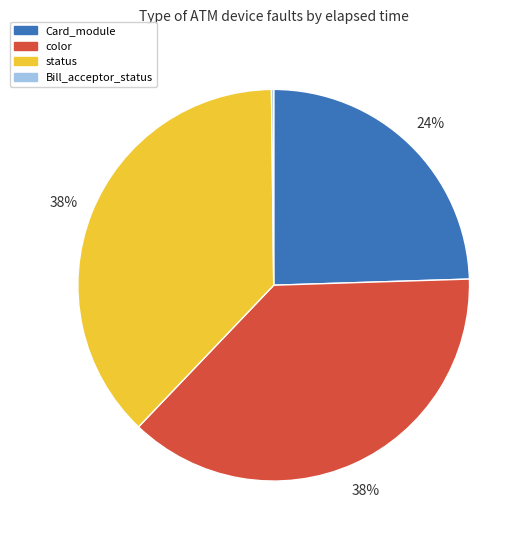

Does any single category account for the majority?

No